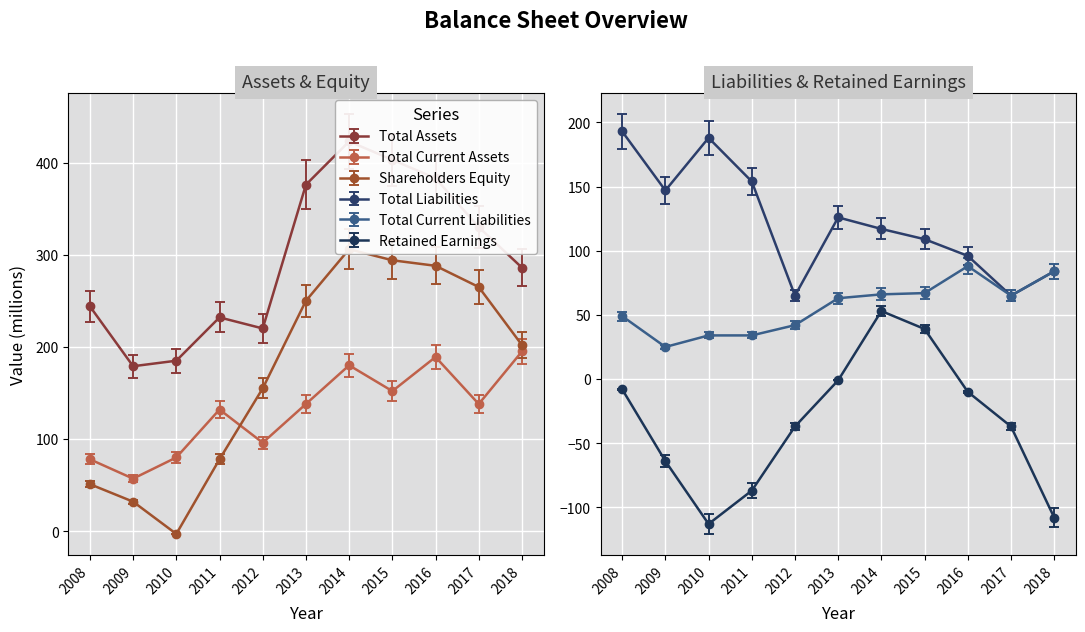

True or false: Total Assets and Total Current Assets intersect in this chart.

False